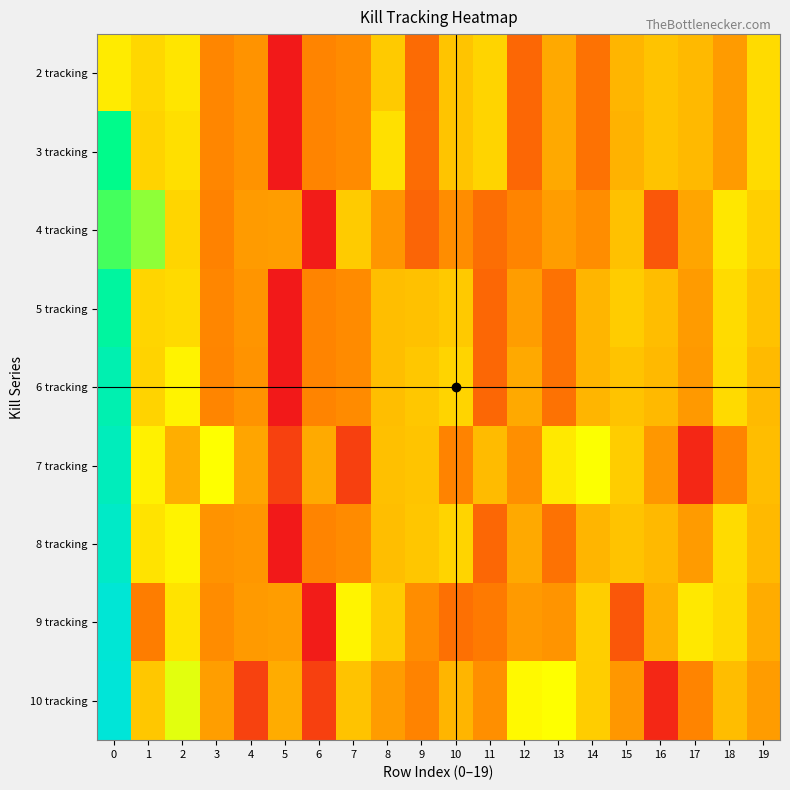

At which category does the chart reach its minimum across all series?

5